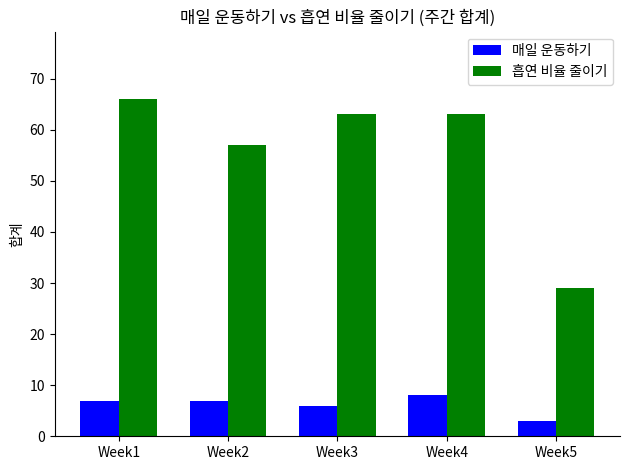

At how many categories does at least one series exceed 45?

4